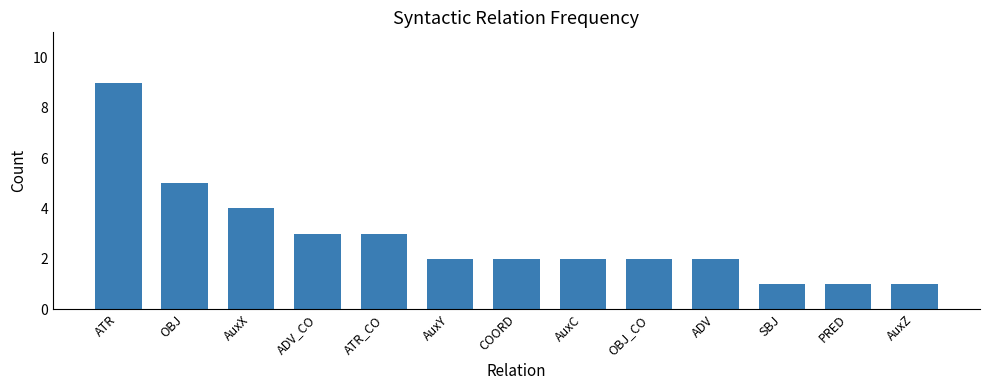

What position from the left is COORD?

7